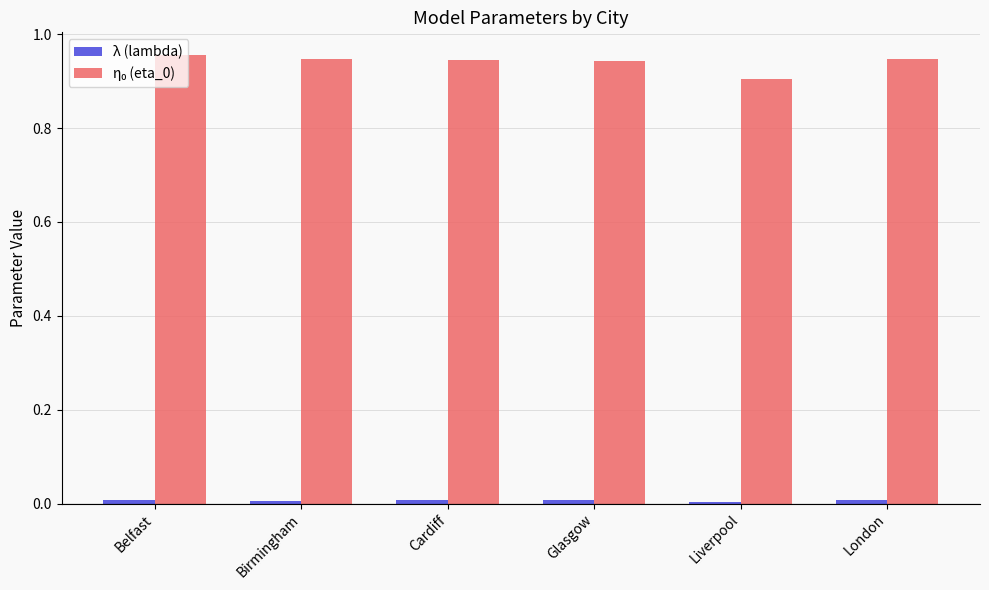

How many categories are shown in the chart?

6